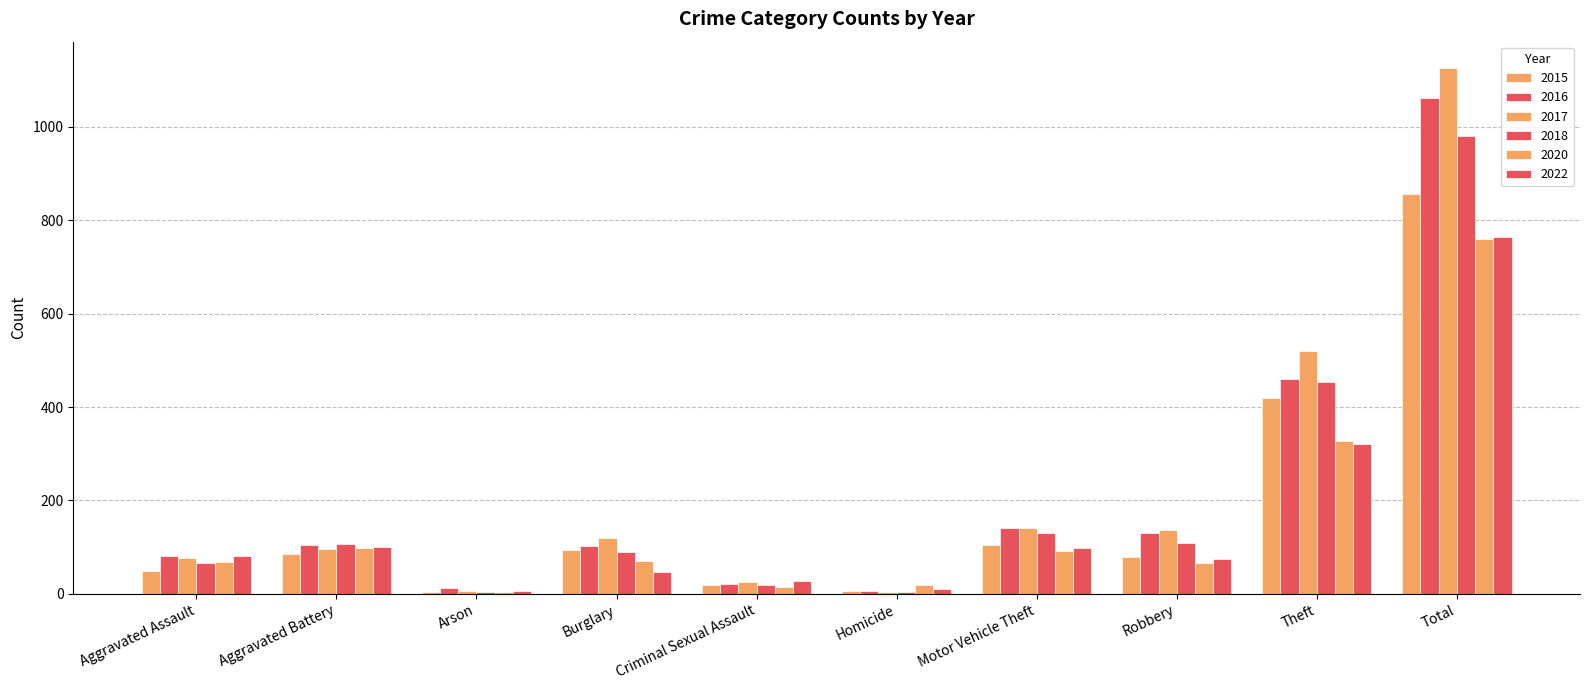

What is the difference between the second highest and minimum values in the 2016 series?

455